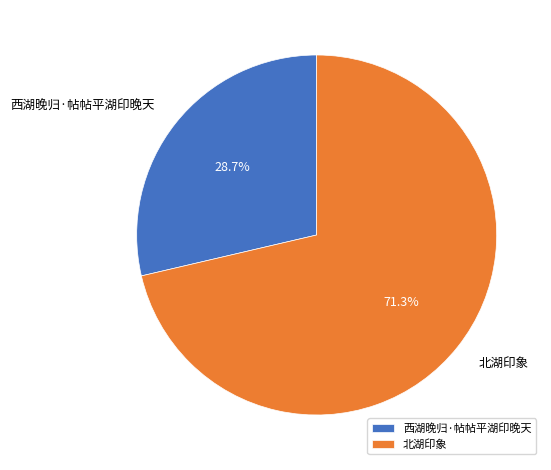

What is the smallest slice in the pie chart?

西湖晚归·帖帖平湖印晚天